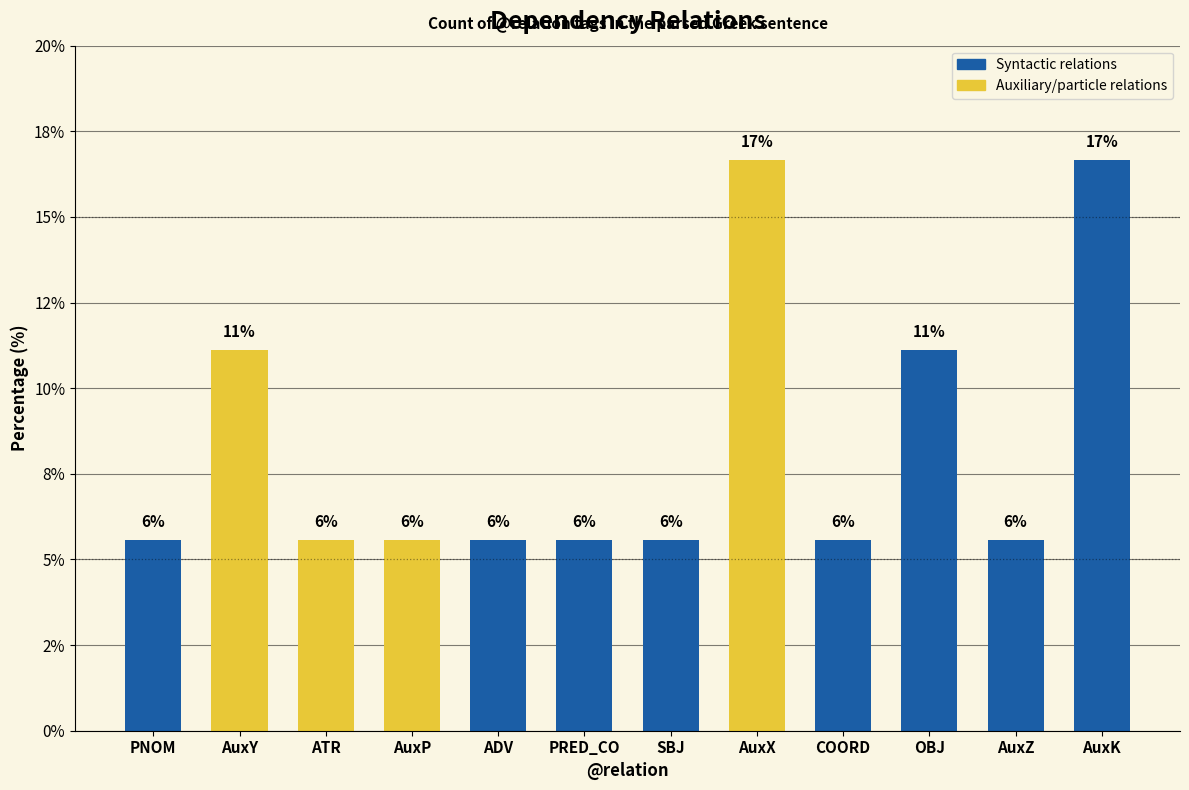

Reading left to right, what are all the values shown in this chart?

PNOM=5.6	AuxY=11.1	ATR=5.6	AuxP=5.6	ADV=5.6	PRED_CO=5.6	SBJ=5.6	AuxX=16.7	COORD=5.6	OBJ=11.1	AuxZ=5.6	AuxK=16.7